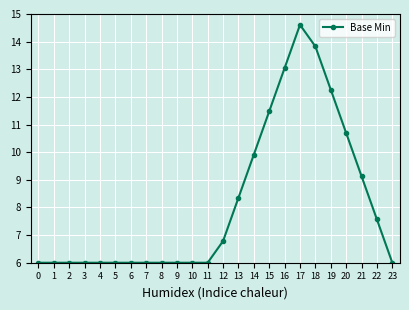

What value does the data have at 15?

11.5